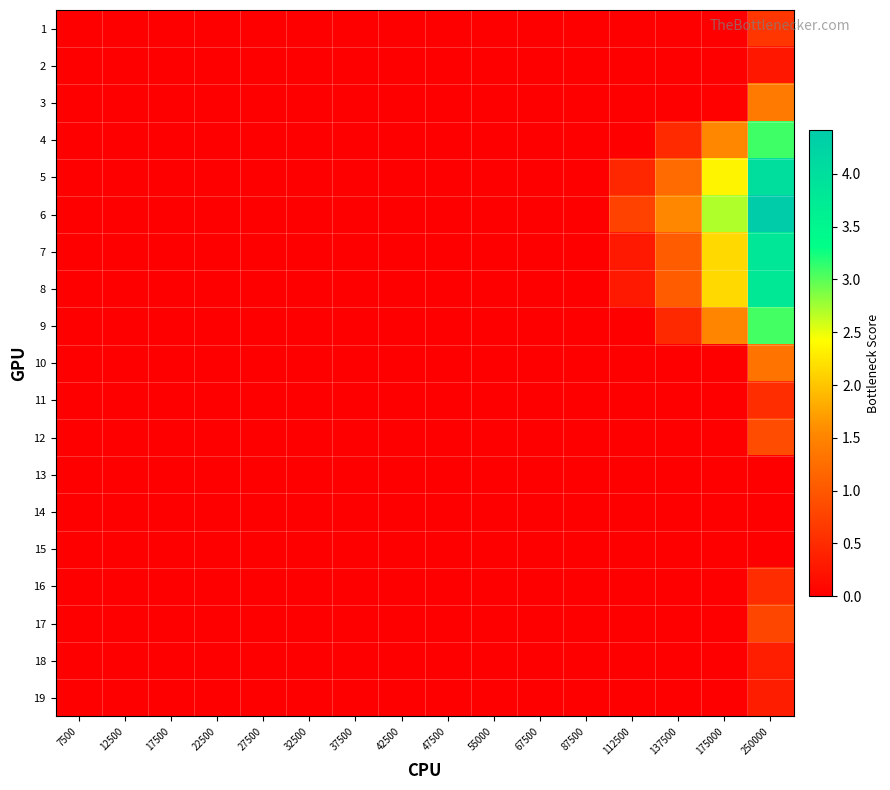

Which series has the largest total across all categories?

6